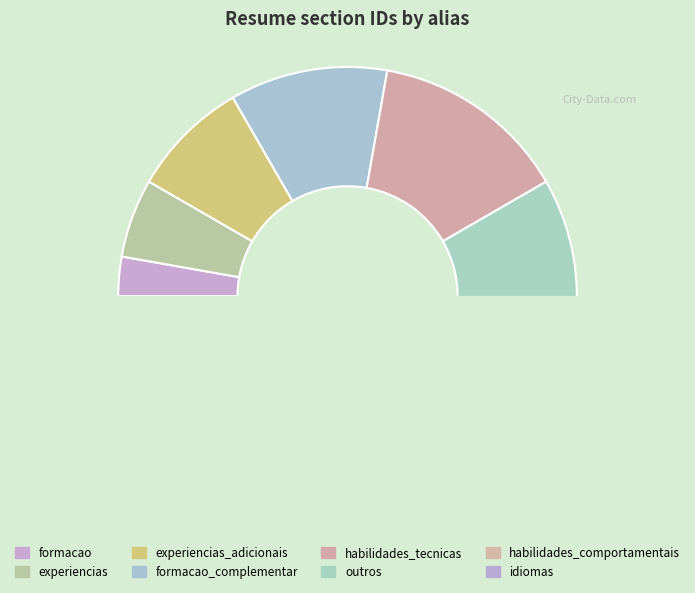

The idiomas slice represents 10% of the pie. True or false?

False